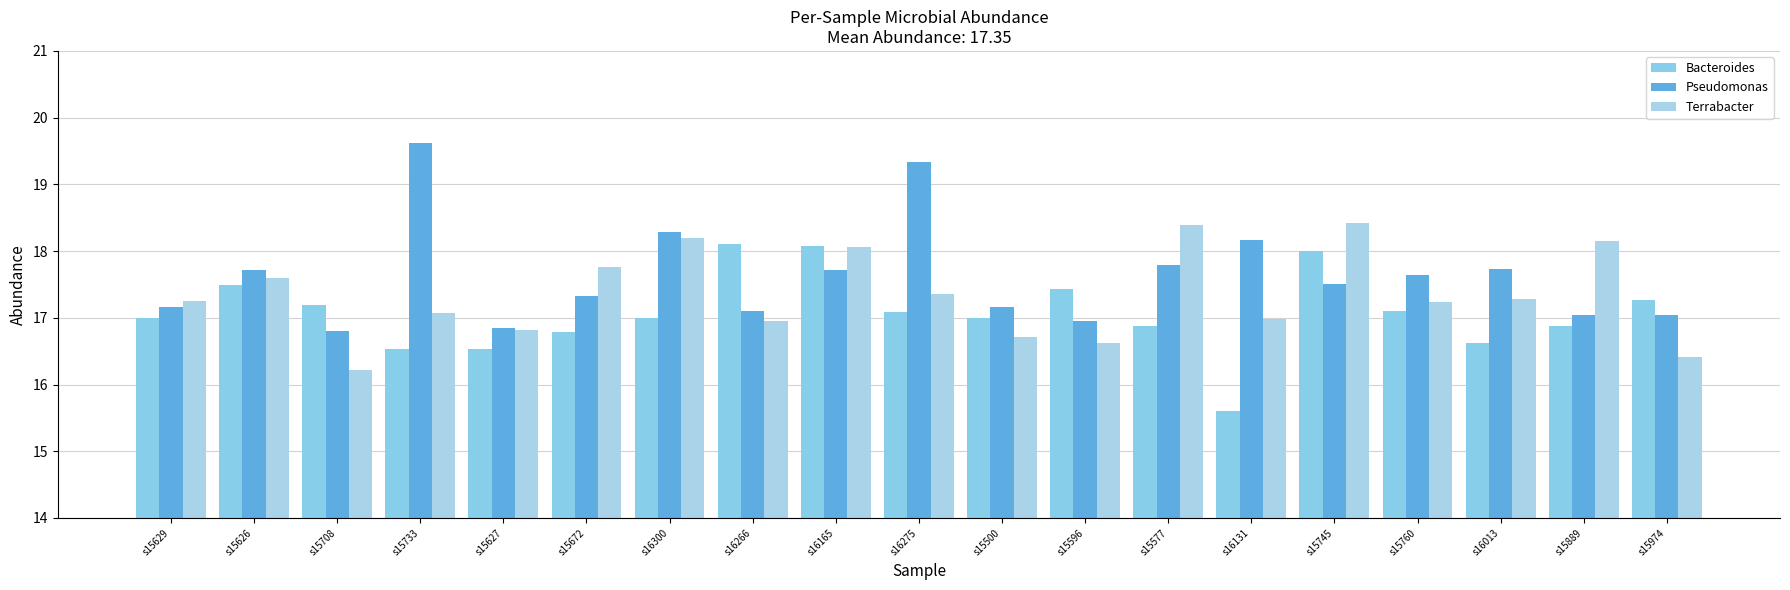

Is it true that Bacteroides equals 23.0 at s15974?

False